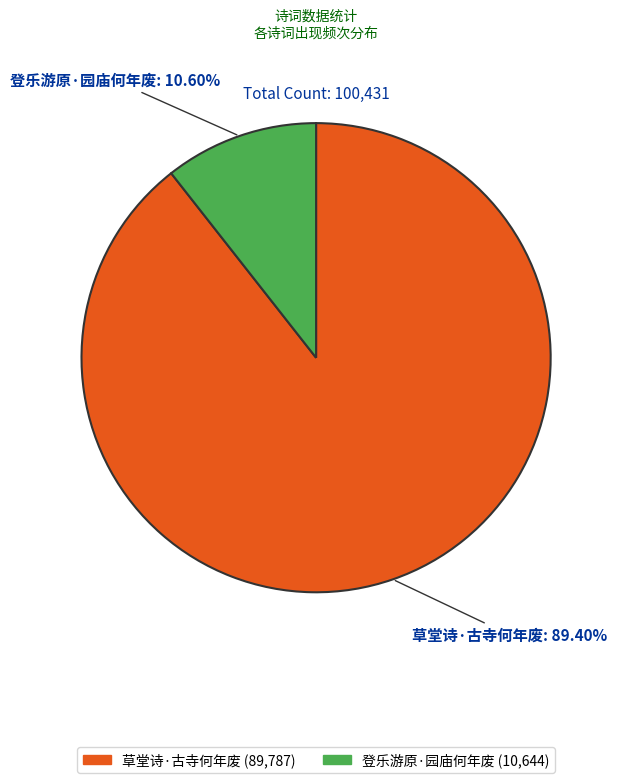

Which category has the smallest portion of the pie?

登乐游原·园庙何年废